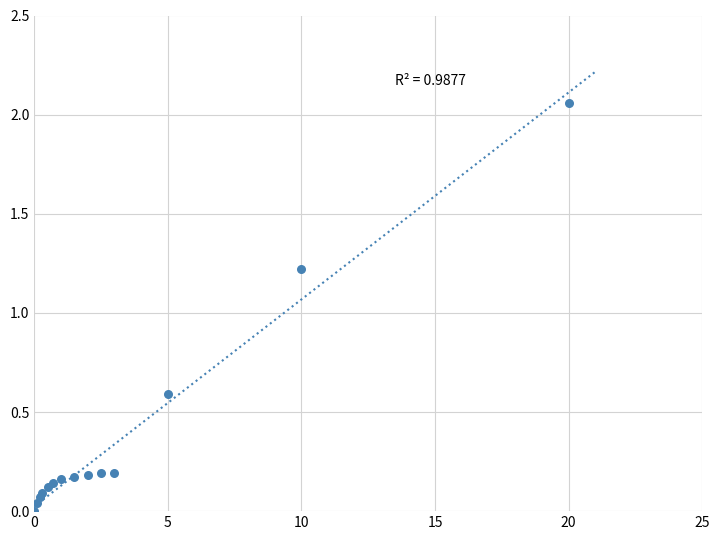

What Y value in the scatter plot is closest to 1?

1.2